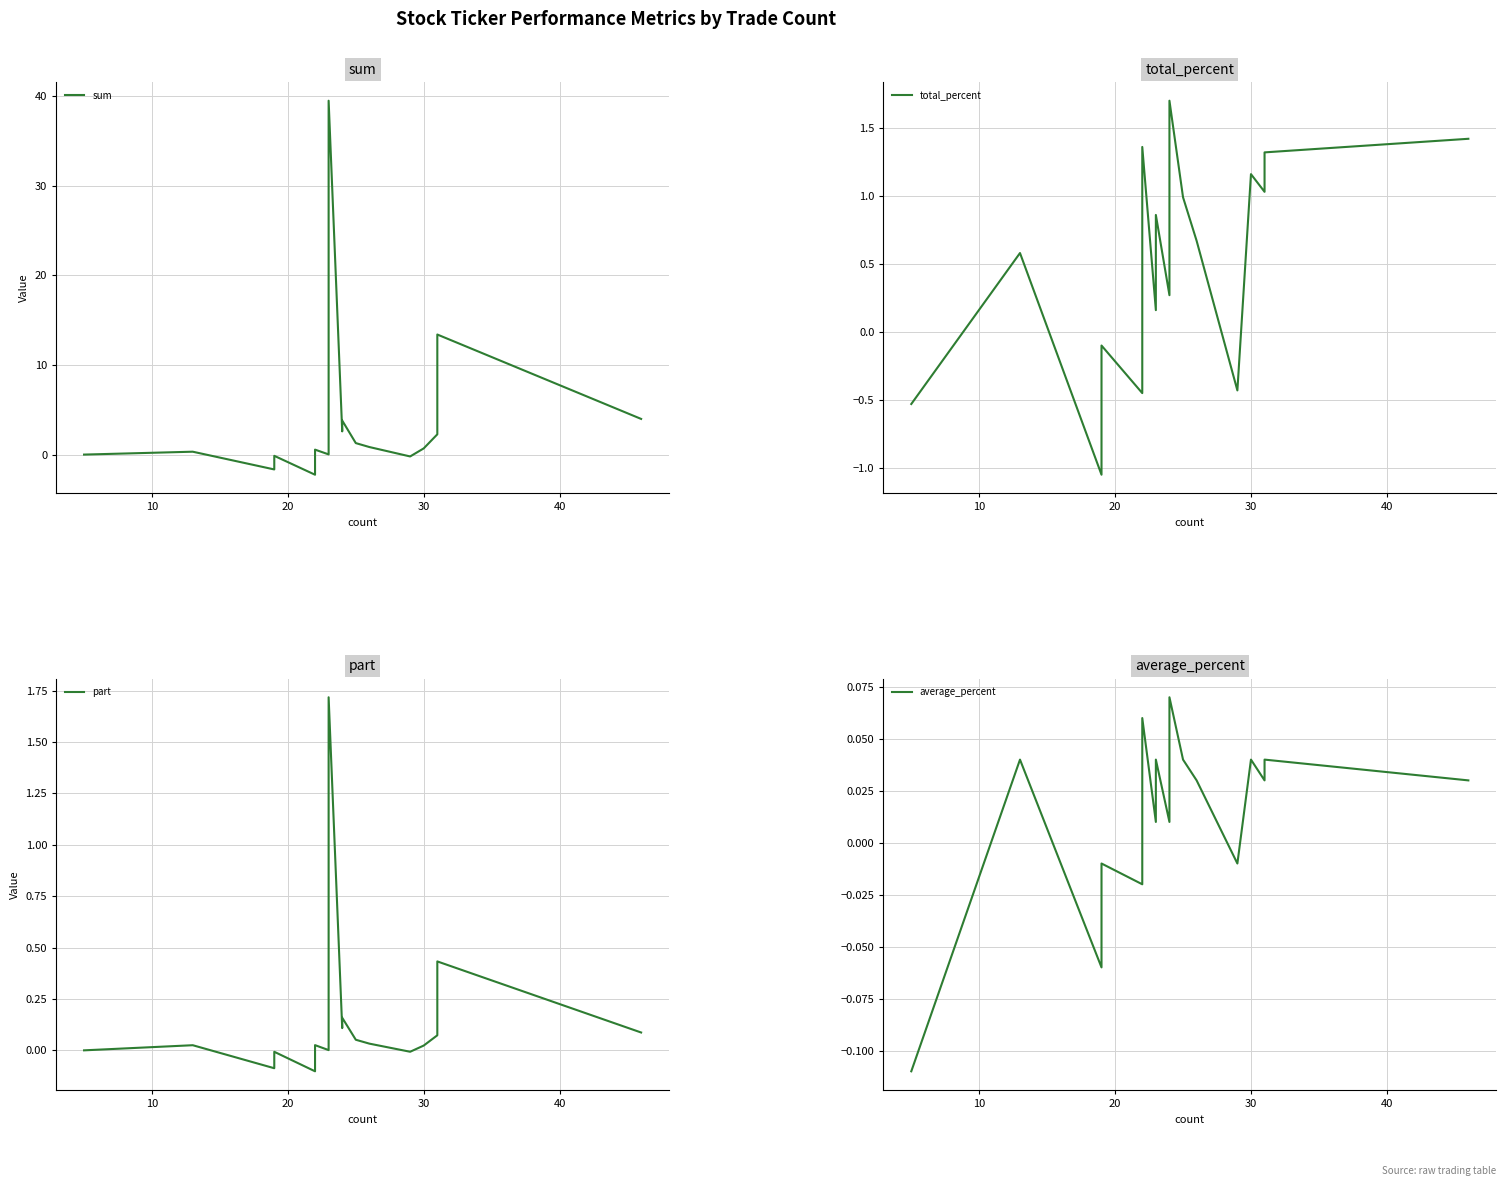

Between which two adjacent categories do average_percent and sum first intersect?

10 and 20